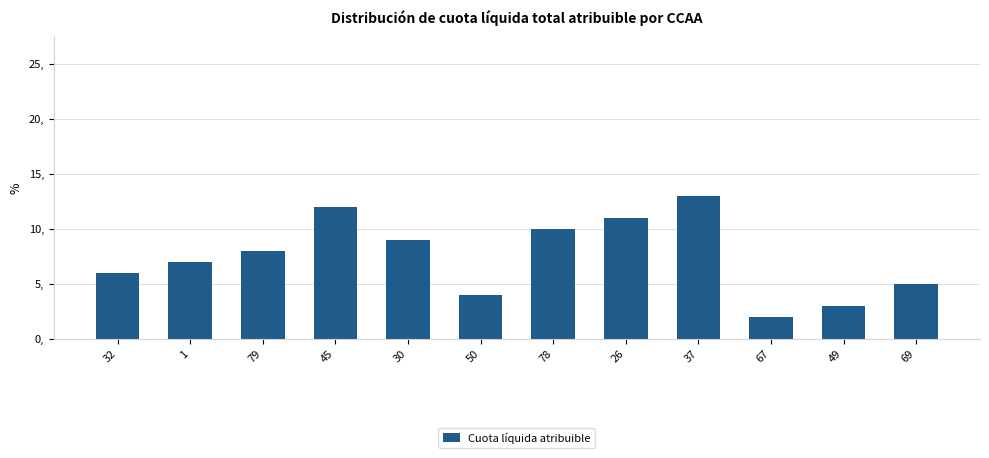

Which category has the highest value across all series?

37